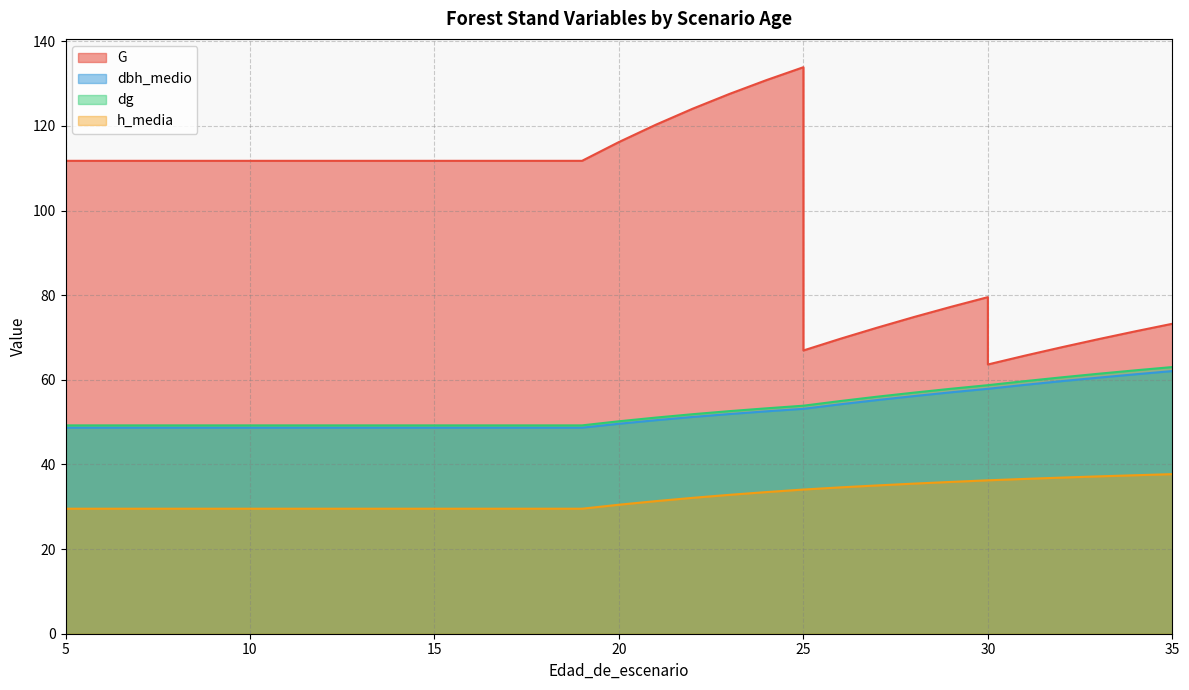

What are all the series names shown in the legend?

G, dbh_medio, dg, h_media